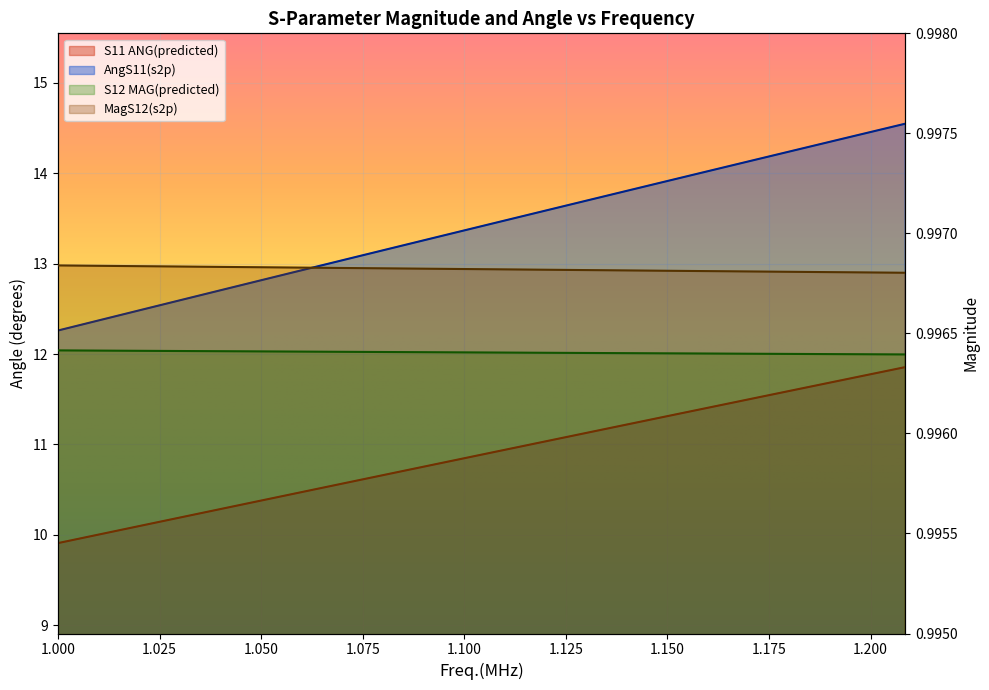

At which label is MagS12(s2p) closest to 0?

1.20851232037294